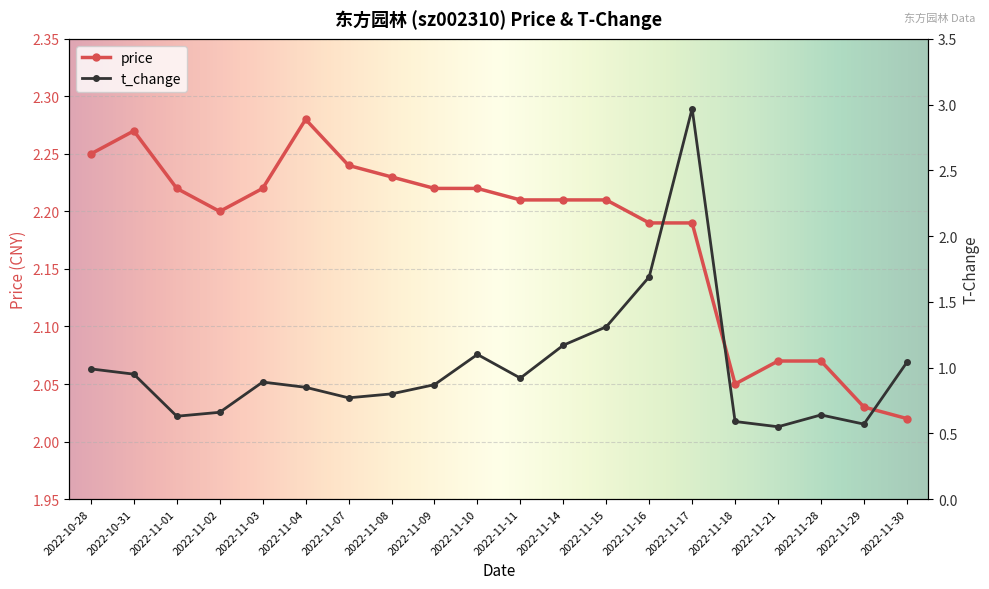

What is the sum of the t_change values at 2022-10-28 and 2022-11-01?

1.6